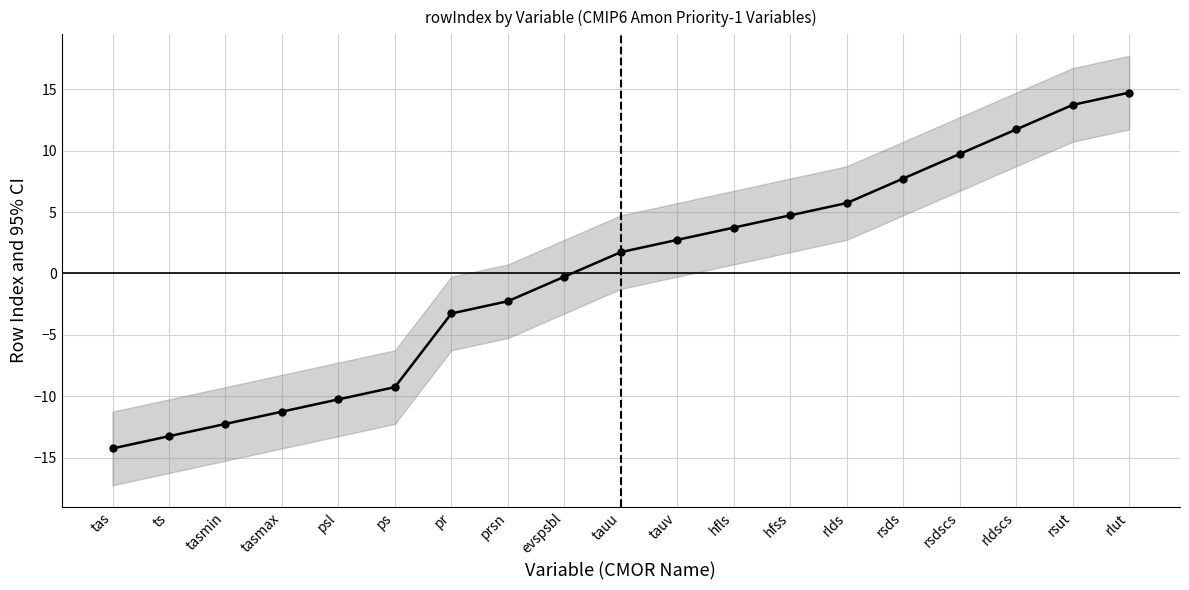

Reading left to right, list all the values displayed in this chart.

-14.3	-13.3	-12.3	-11.3	-10.3	-9.3	-3.3	-2.3	-0.3	1.7	2.7	3.7	4.7	5.7	7.7	9.7	11.7	13.7	14.7